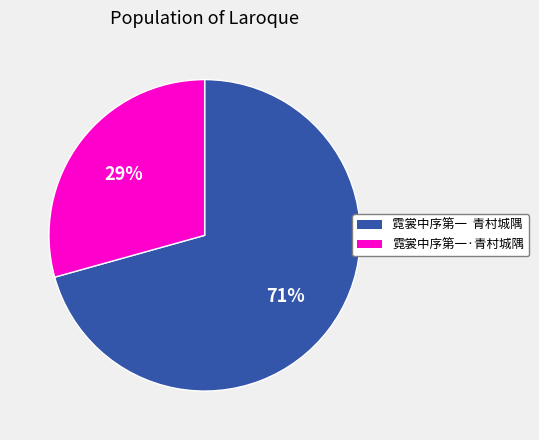

To the nearest percent, what is the average slice percentage?

50%